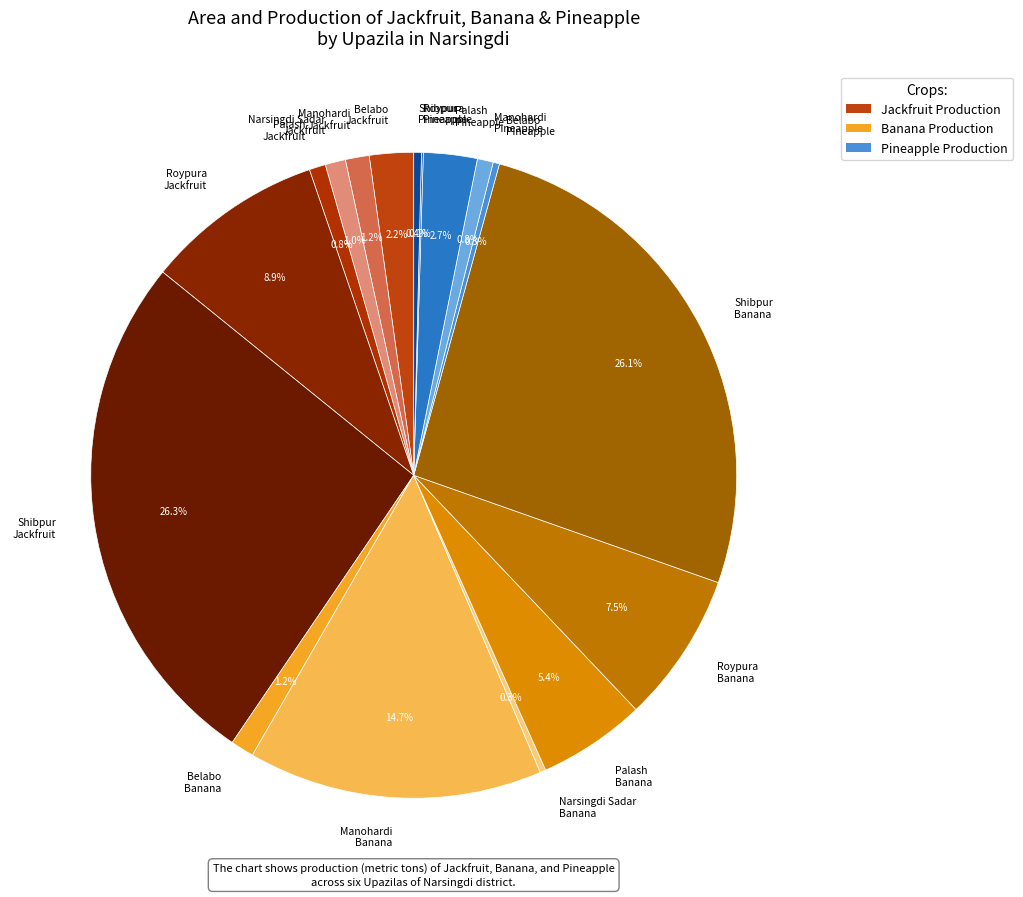

Does Shibpur Banana account for over 50% of the chart?

No